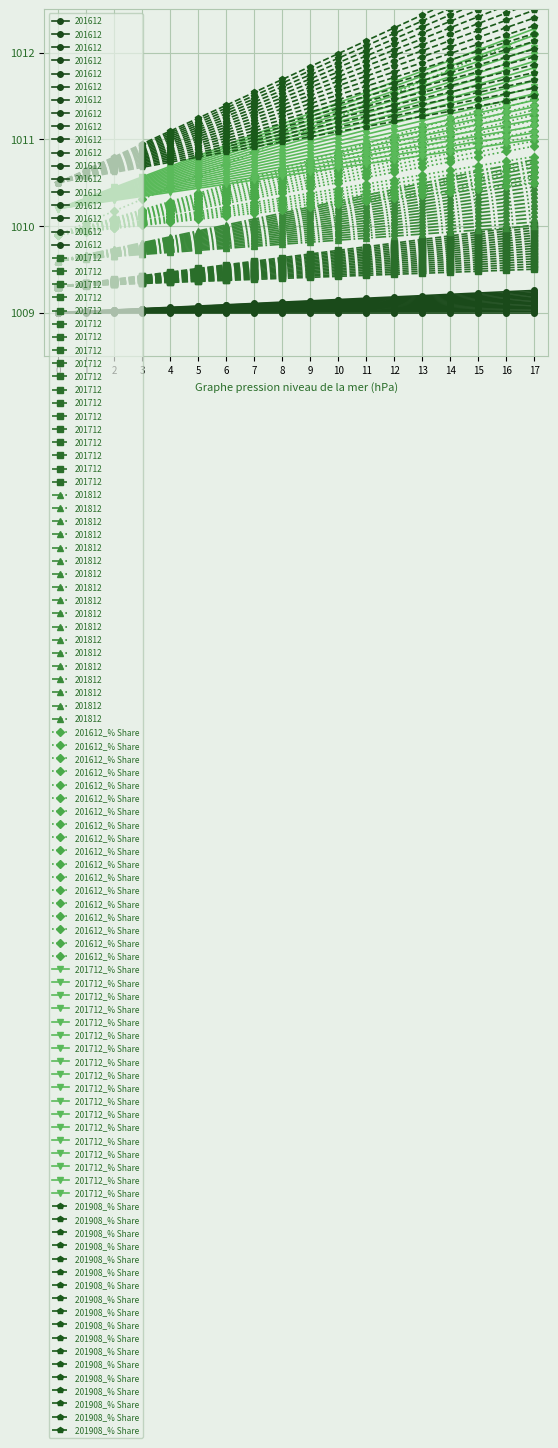

True or false: 201908_% Share and 201612_% Share intersect in this chart.

False